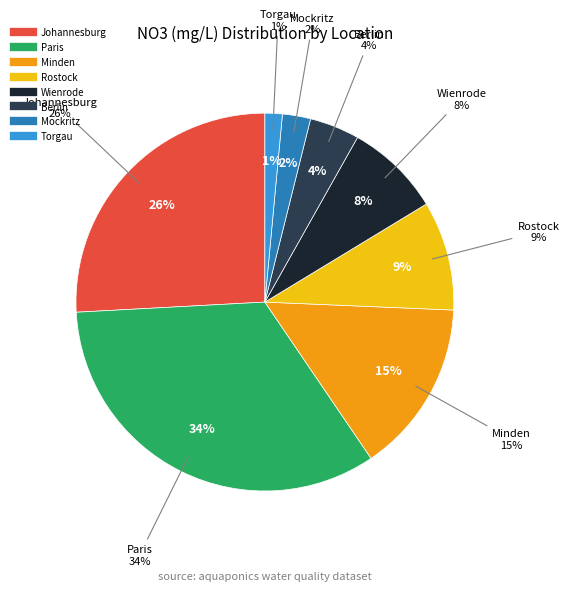

How many slices are in this pie chart?

8